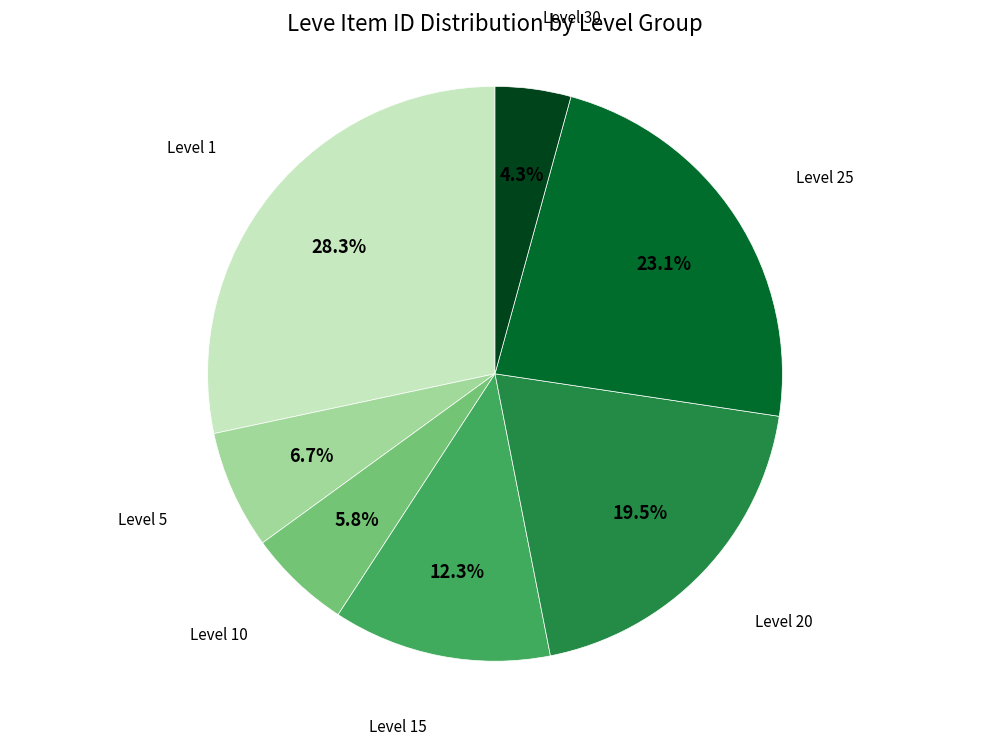

Is there a majority slice in this chart?

No